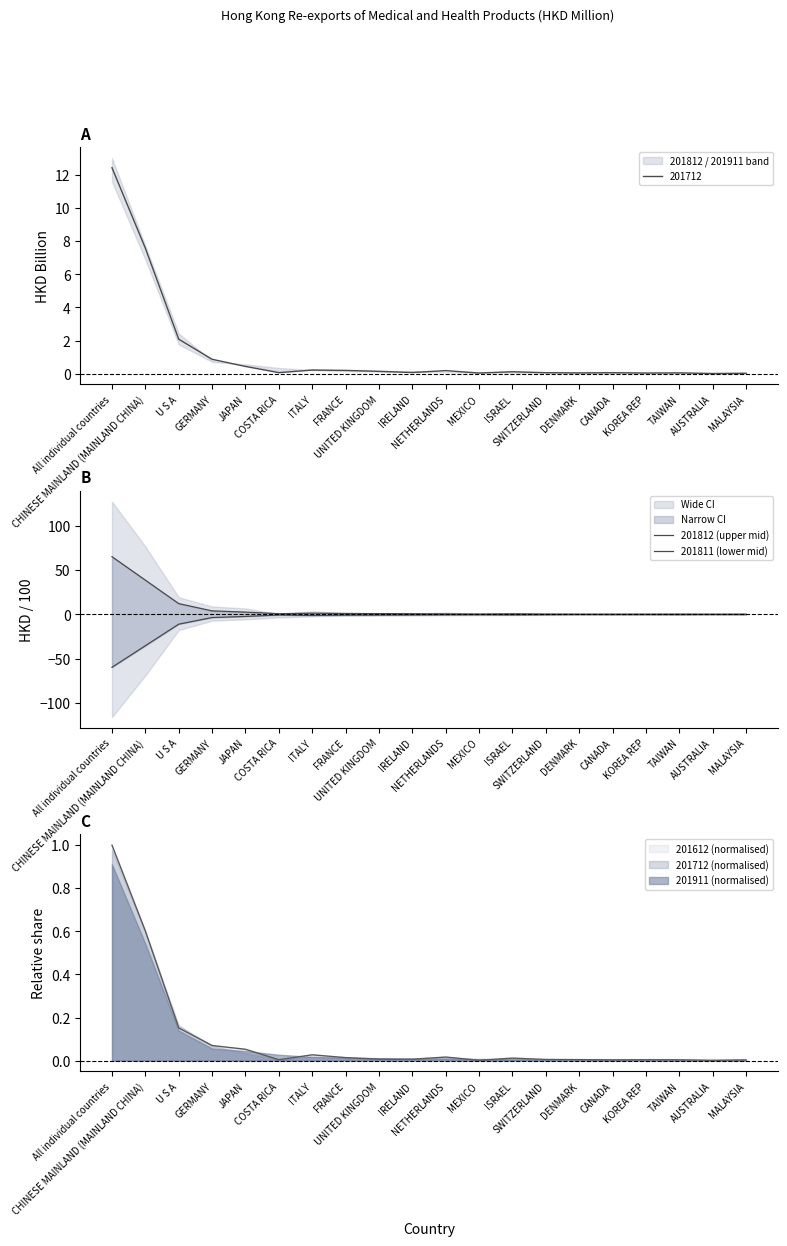

What is the label of the 3rd point from the left?

U S A